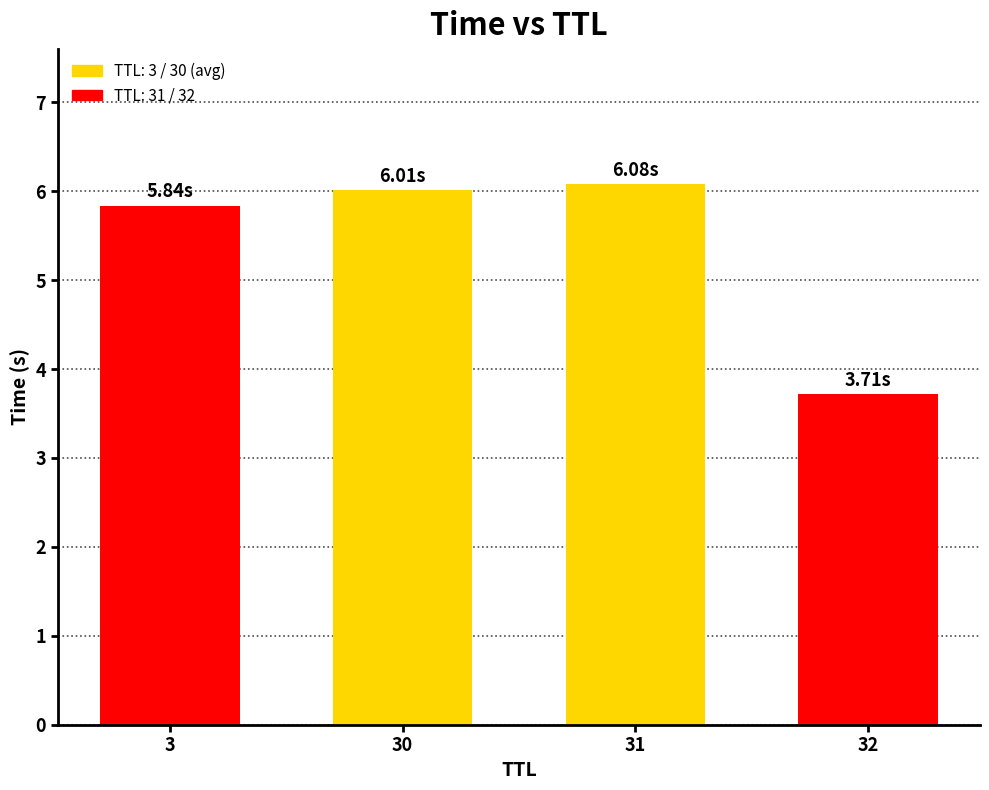

What is the maximum value shown in the chart?

6.1